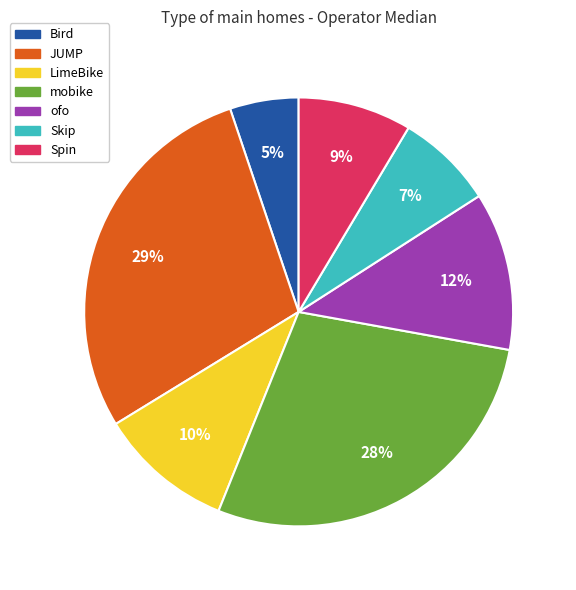

To the nearest percent, what is the difference between the LimeBike and Bird slice percentages?

5%